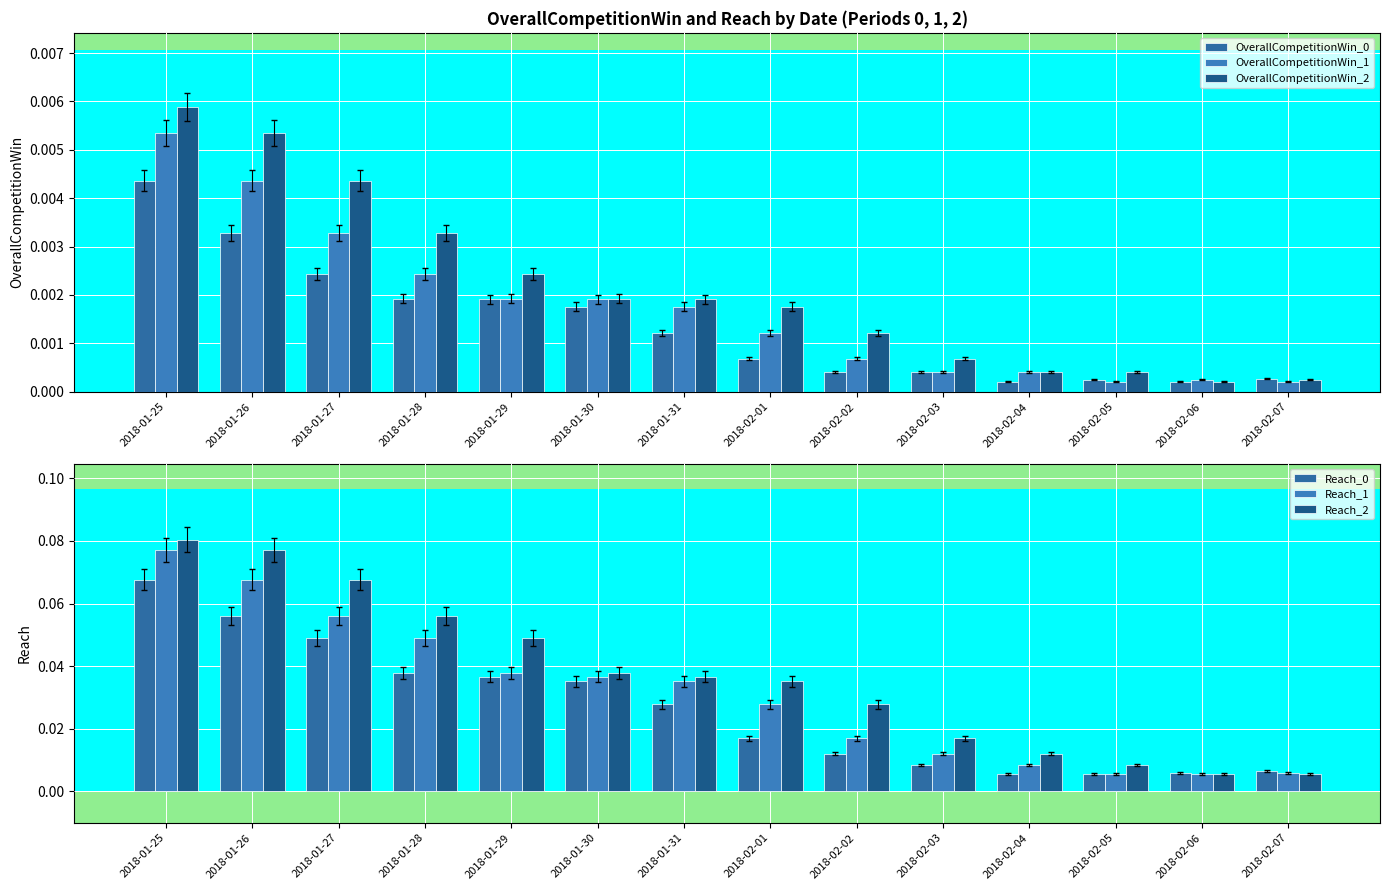

Is it true that OverallCompetitionWin_1 equals 0.0 at 2018-01-27?

False